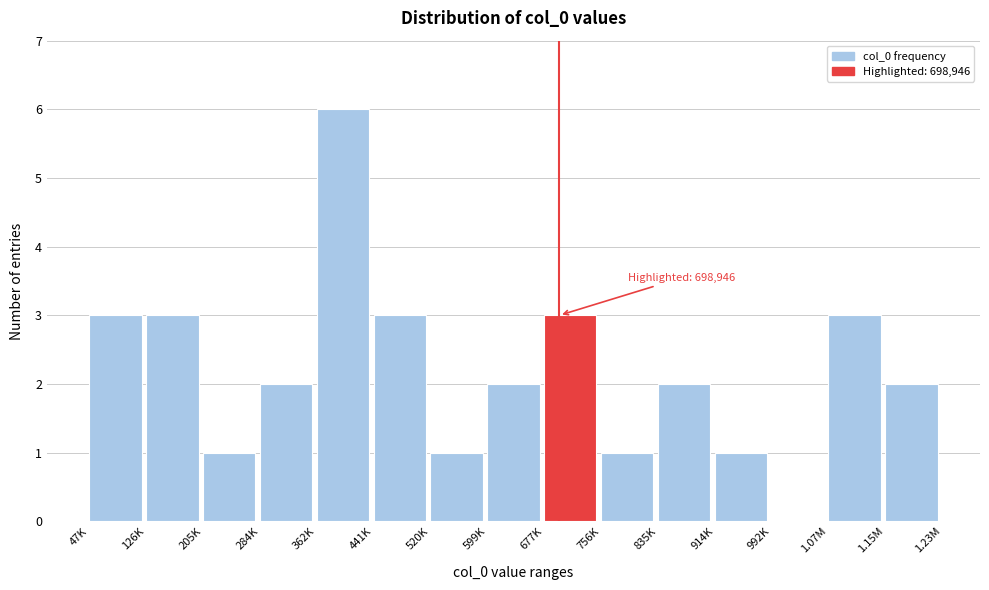

Reading right to left, what are all the values shown in this chart?

1.15M=2	1.07M=3	992K=0	914K=1	835K=2	756K=1	677K=3	599K=2	520K=1	441K=3	362K=6	284K=2	205K=1	126K=3	47K=3